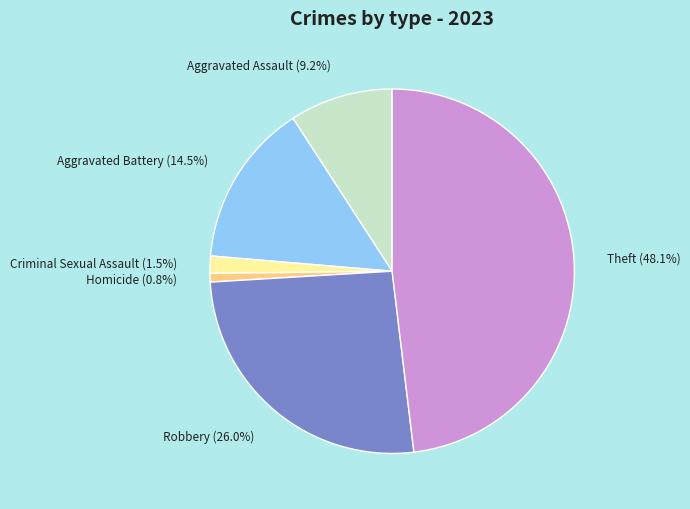

Is there any slice that represents more than half of the pie?

No